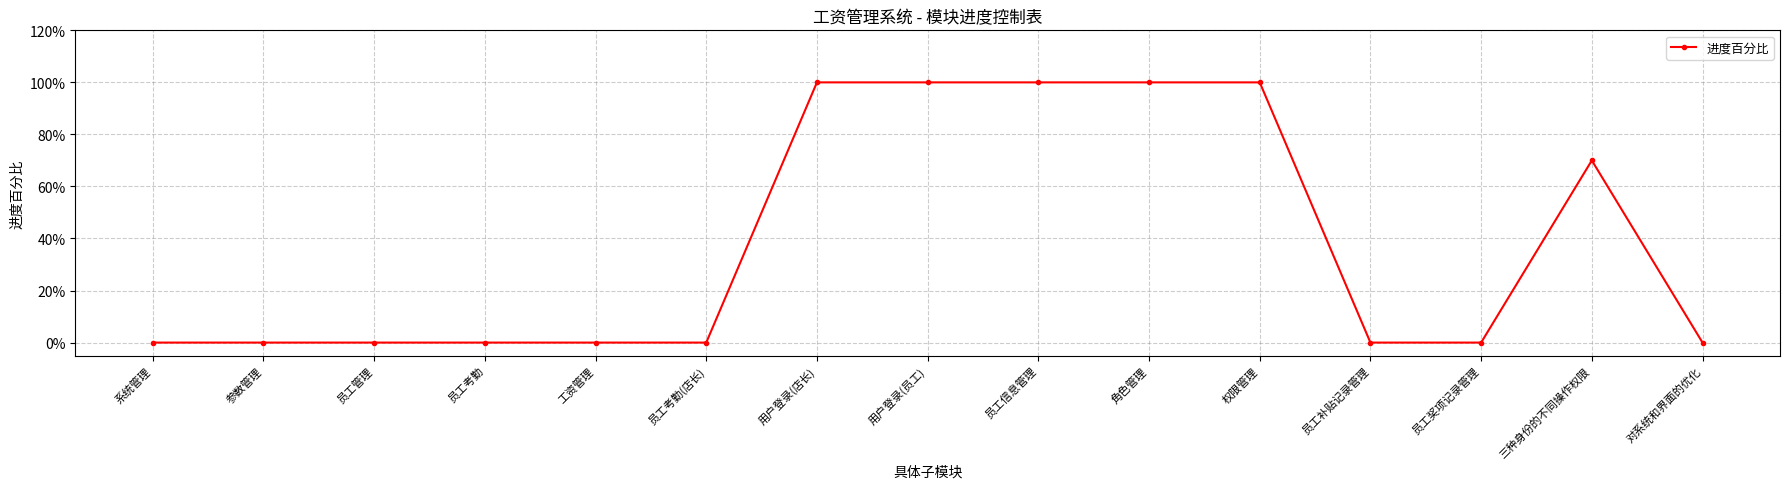

What is the sum of all values?

5.7